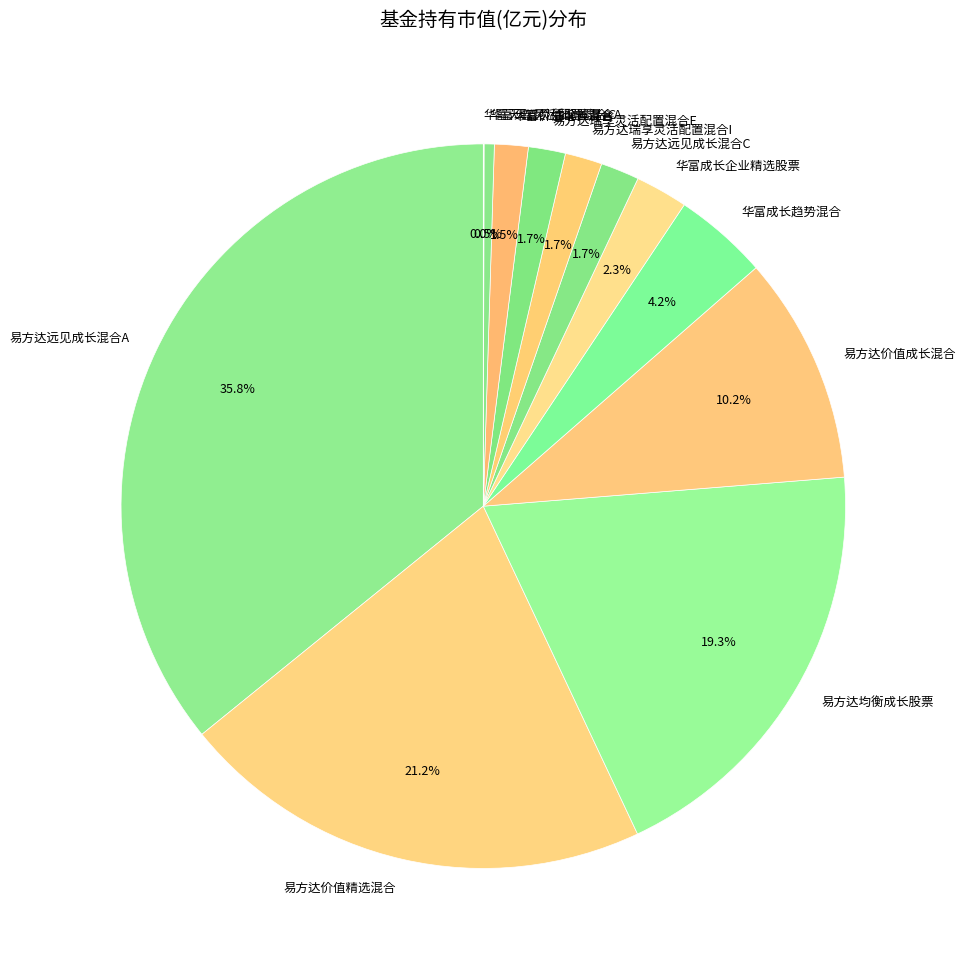

What is the largest slice in the pie chart?

易方达远见成长混合A